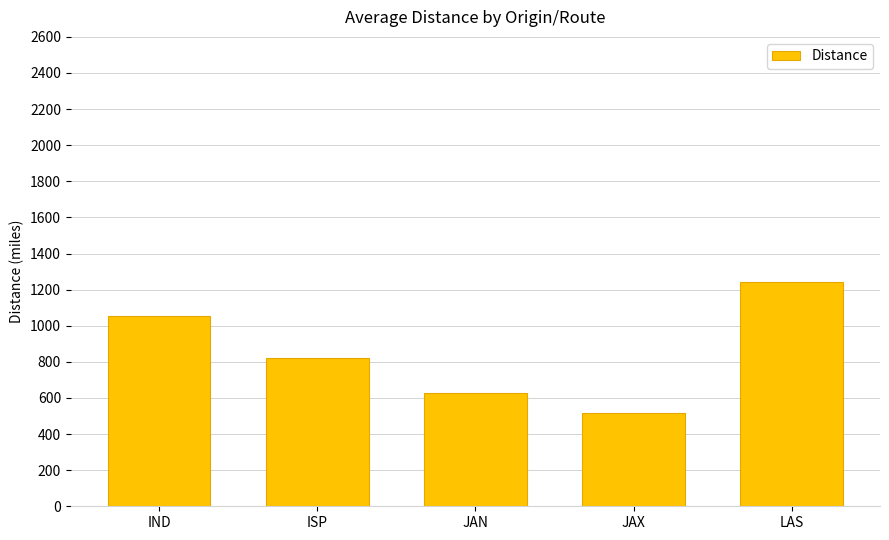

List the labels in order of value, smallest first.

JAX, JAN, ISP, IND, LAS